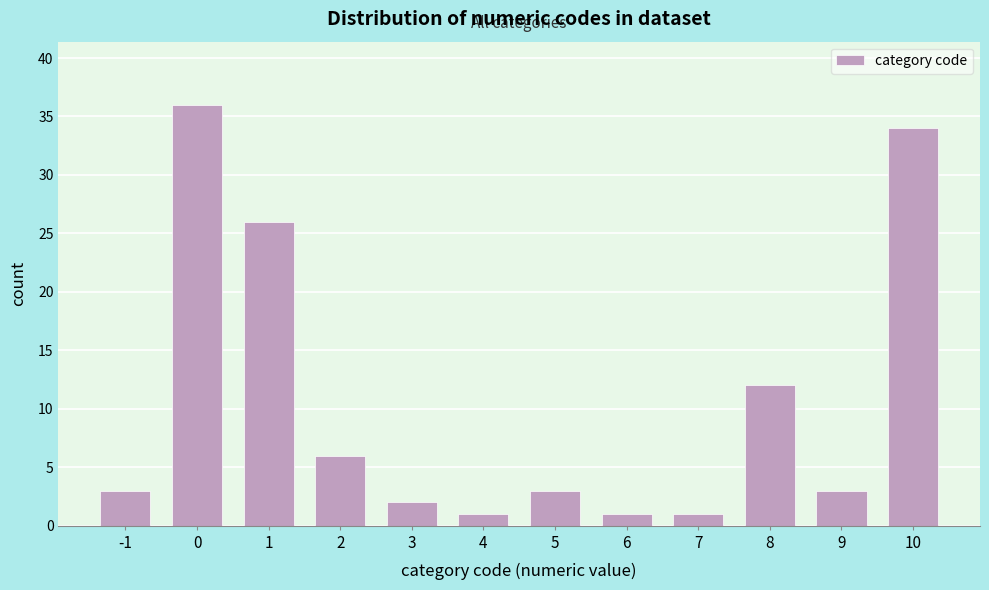

Reading left to right, what are all the values shown in this chart?

-1=3	0=36	1=26	2=6	3=2	4=1	5=3	6=1	7=1	8=12	9=3	10=34